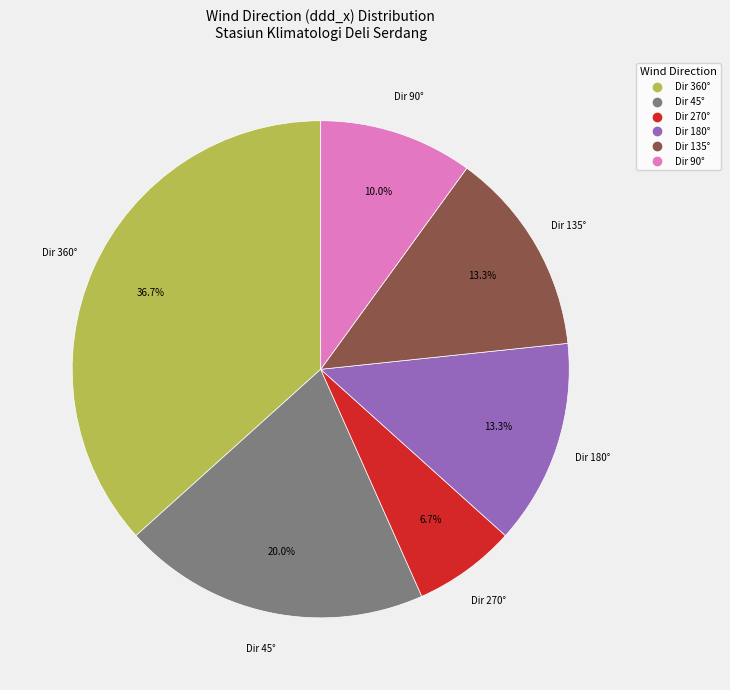

Is there a majority slice in this chart?

No